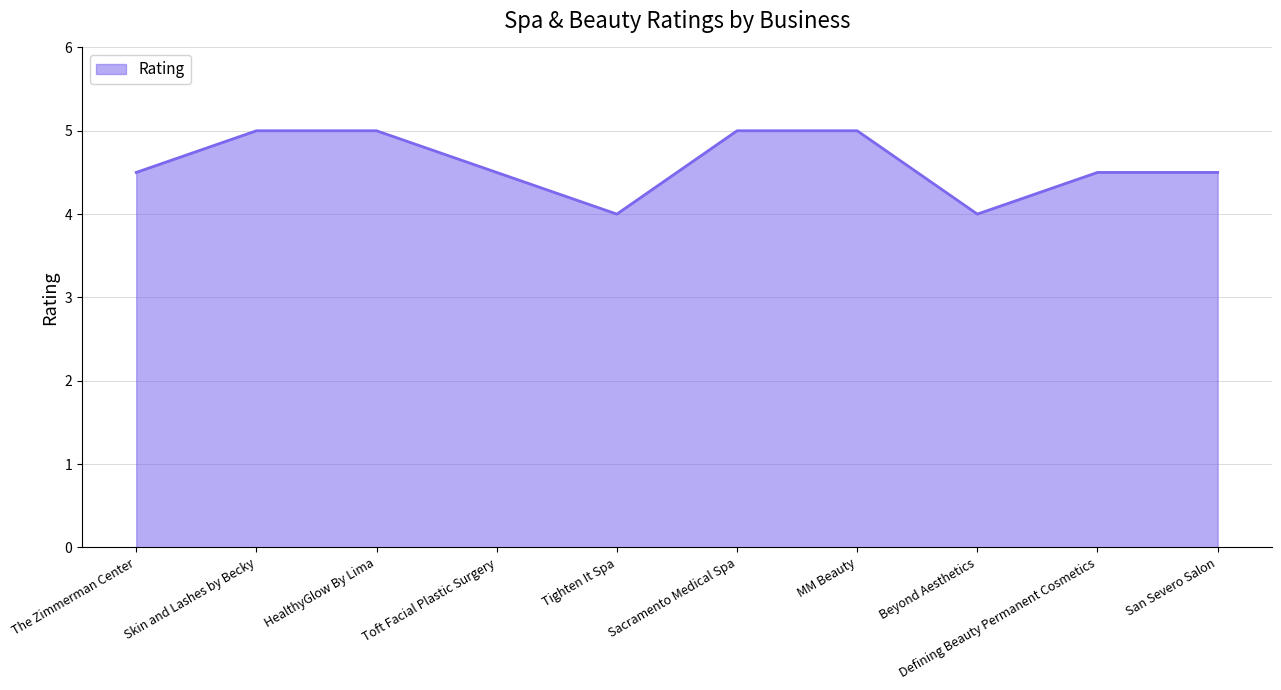

What is the average value?

4.6